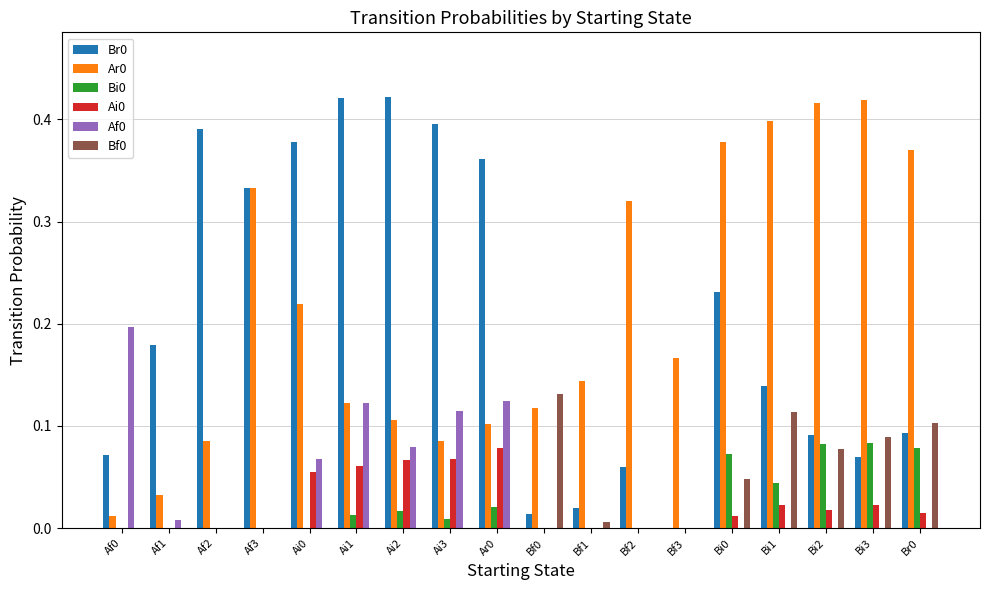

What is the sum of all Bf0 values?

0.6